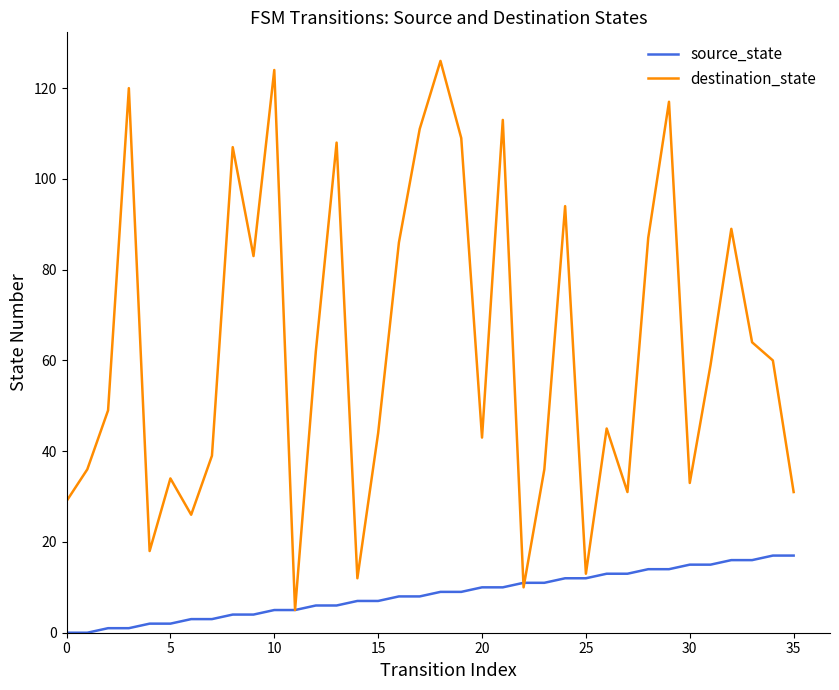

What is the highest value of the source_state series?

17